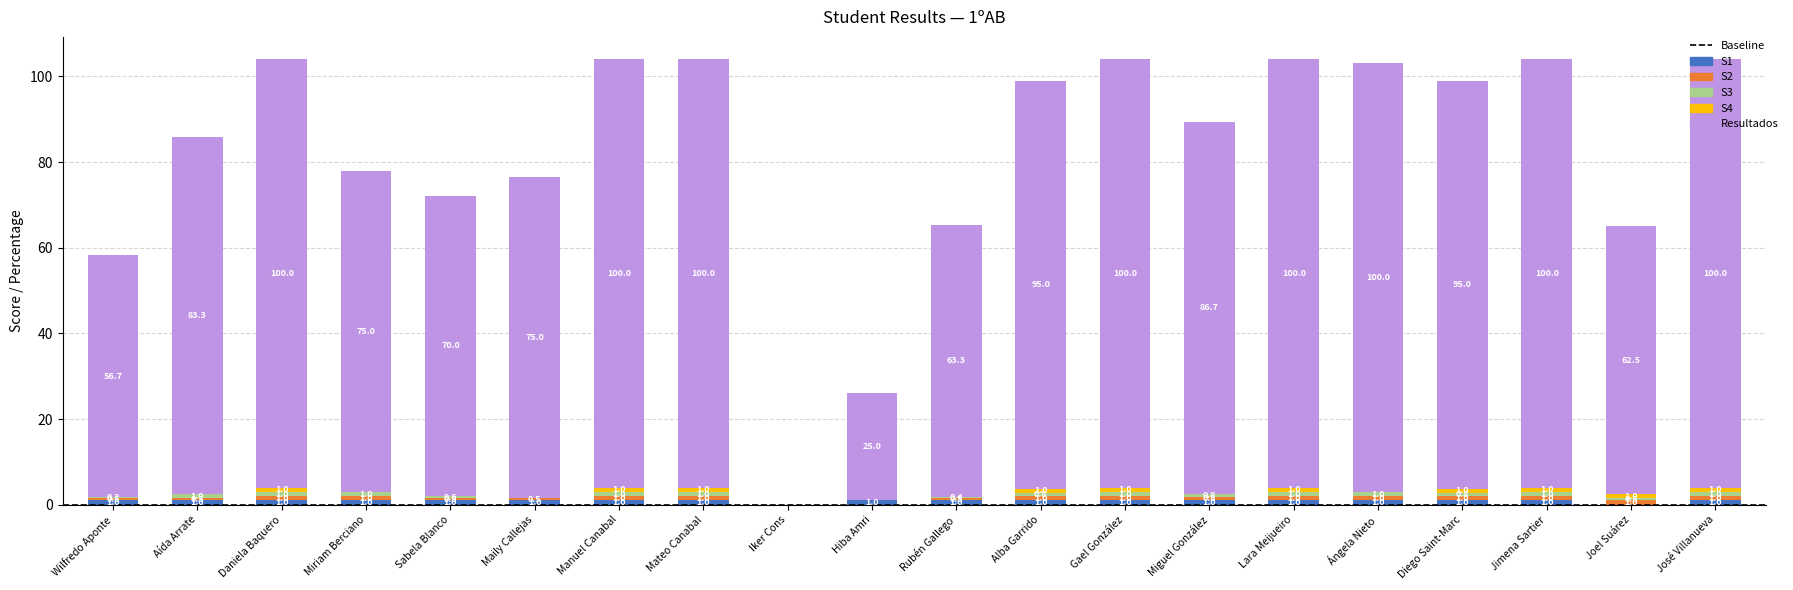

What is the total value across all series at Maily Callejas?

76.5